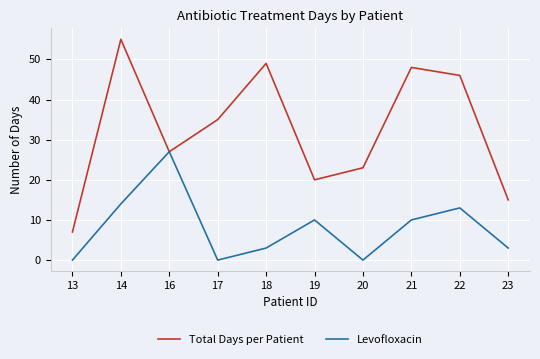

Where is the first local minimum for Levofloxacin?

17